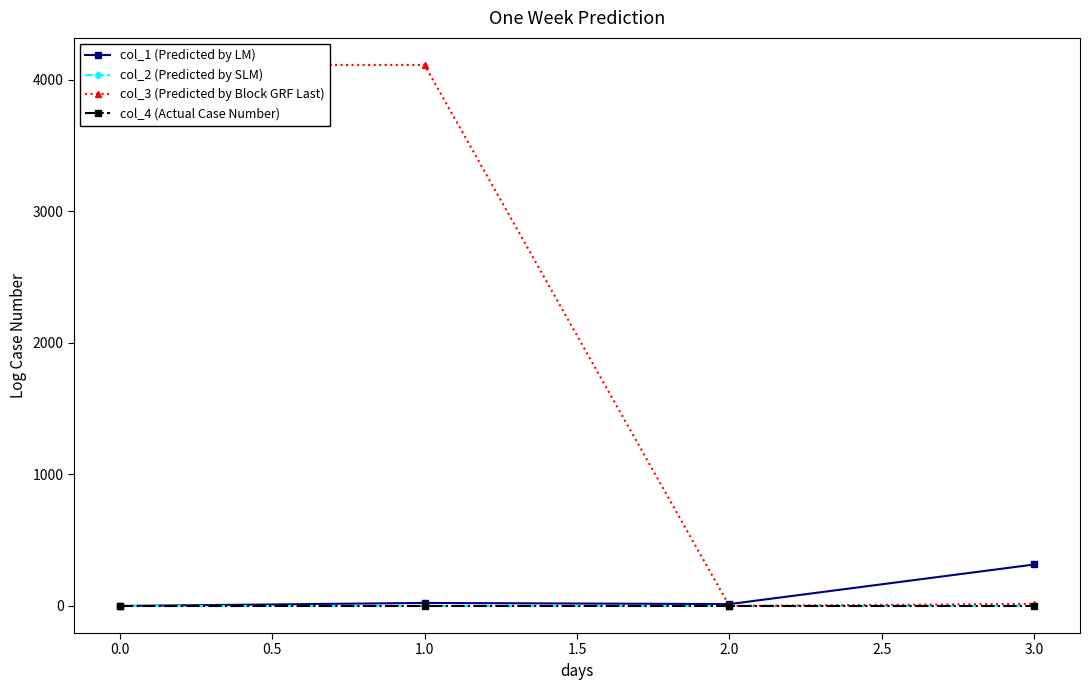

In col_2 (Predicted by SLM), how many points are higher than both neighbors (excluding endpoints)?

1